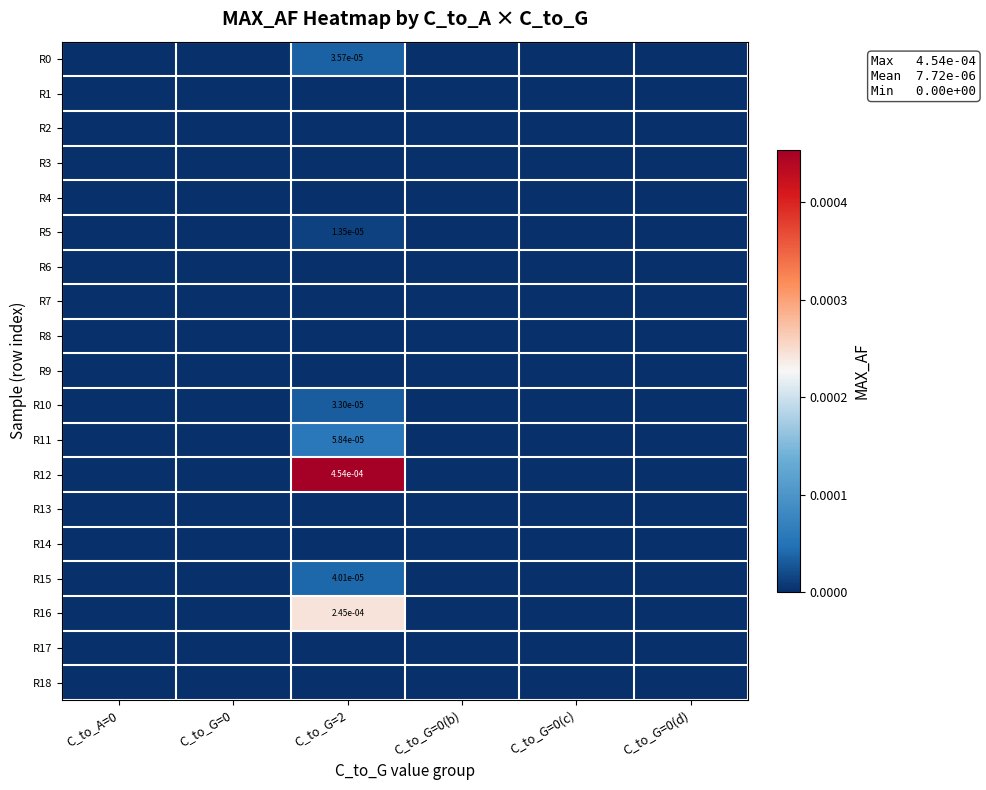

The R11 series shows 0.0 at C_to_G=2. True or false?

True